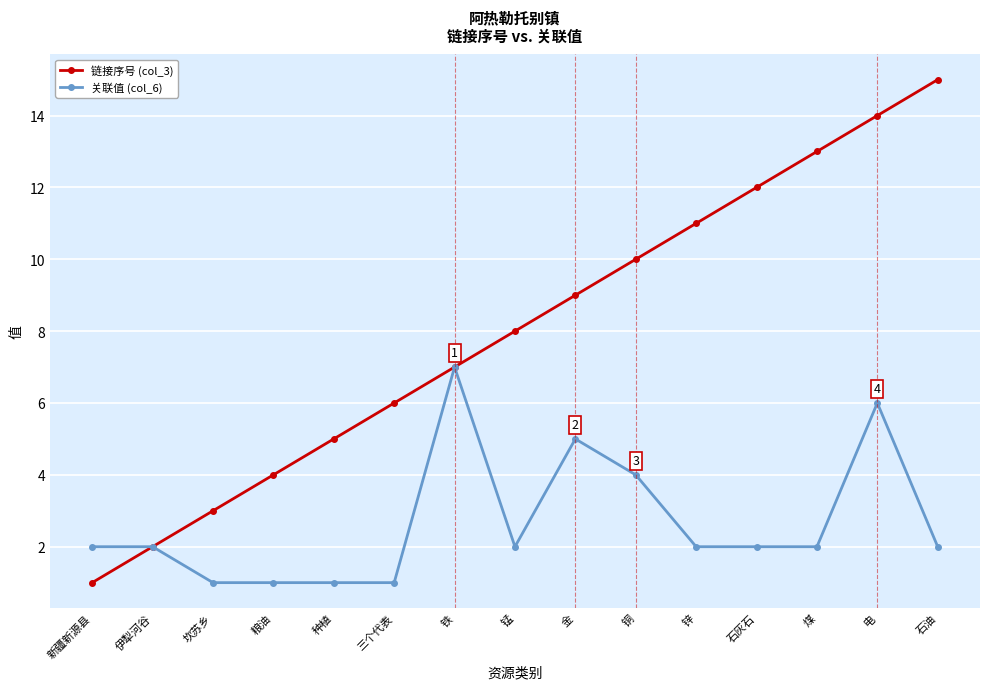

List the labels in order of 链接序号 (col_3) value, smallest first.

新疆新源县, 伊犁河谷, 坎苏乡, 粮油, 种植, 三个代表, 铁, 锰, 金, 铜, 锌, 石灰石, 煤, 电, 石油